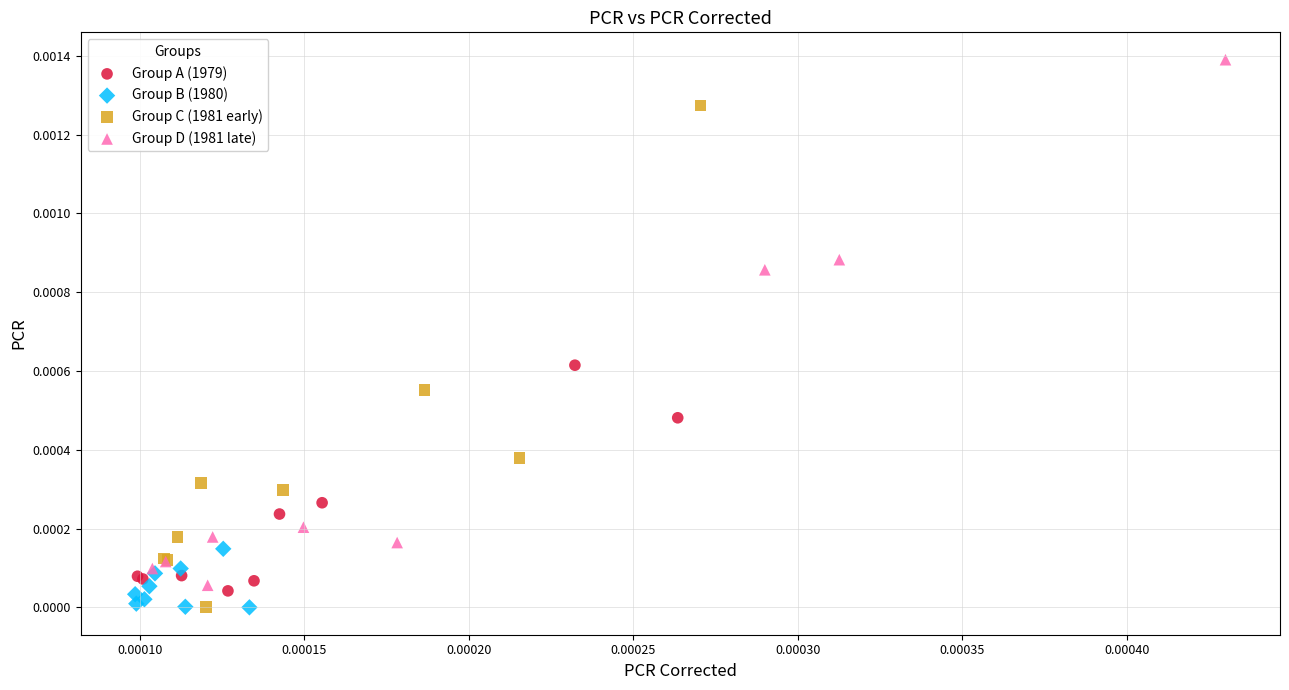

Which series contains the highest Y value?

Group D (1981 late)